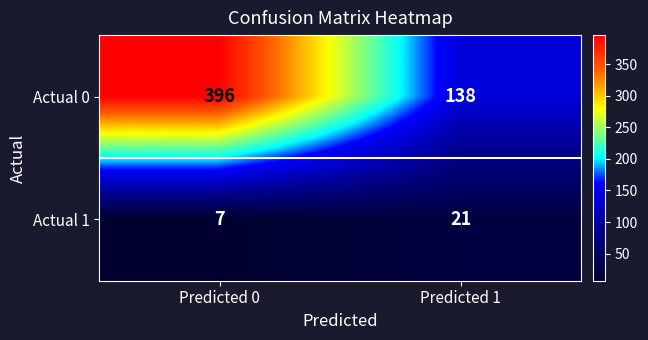

The value of Actual 0 at Predicted 0 is 165. True or false?

False